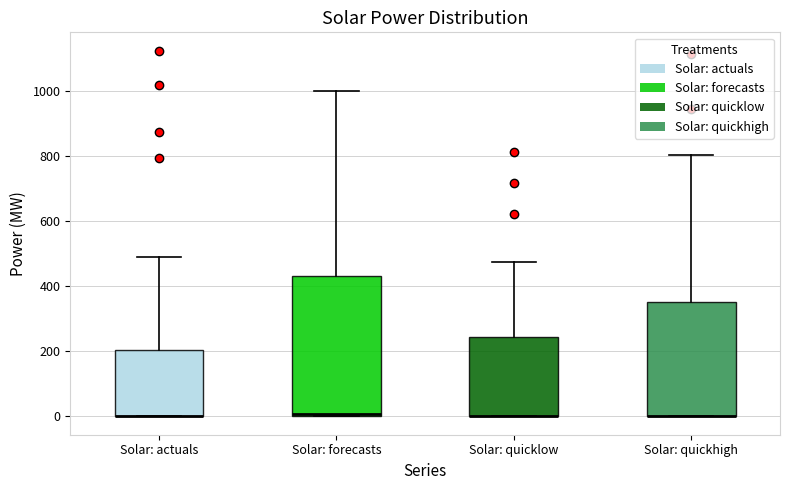

Reading left to right, read every box against the y-axis: the position of its median line, the range the box covers, and the ends of its whiskers. The values are not printed on the chart, so give them approximately, as read against the axis.

Solar: actuals: median 0 (drawn on the box's lower edge), box 0 to 200, whiskers 0 to 500
Solar: forecasts: median 0 (just above the box's lower edge), box 0 to 440, whiskers 0 to 1000
Solar: quicklow: median 0 (drawn on the box's lower edge), box 0 to 240, whiskers 0 to 480
Solar: quickhigh: median 0 (drawn on the box's lower edge), box 0 to 360, whiskers 0 to 800